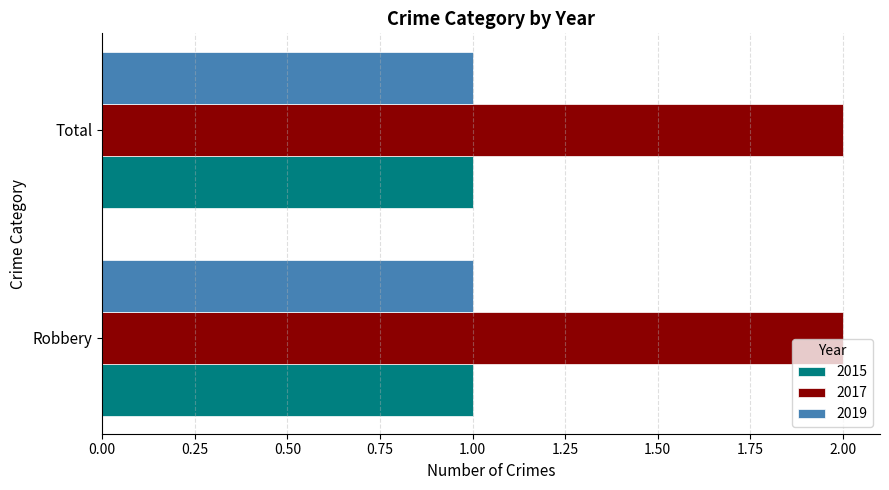

Which series has the largest total across all categories?

2017